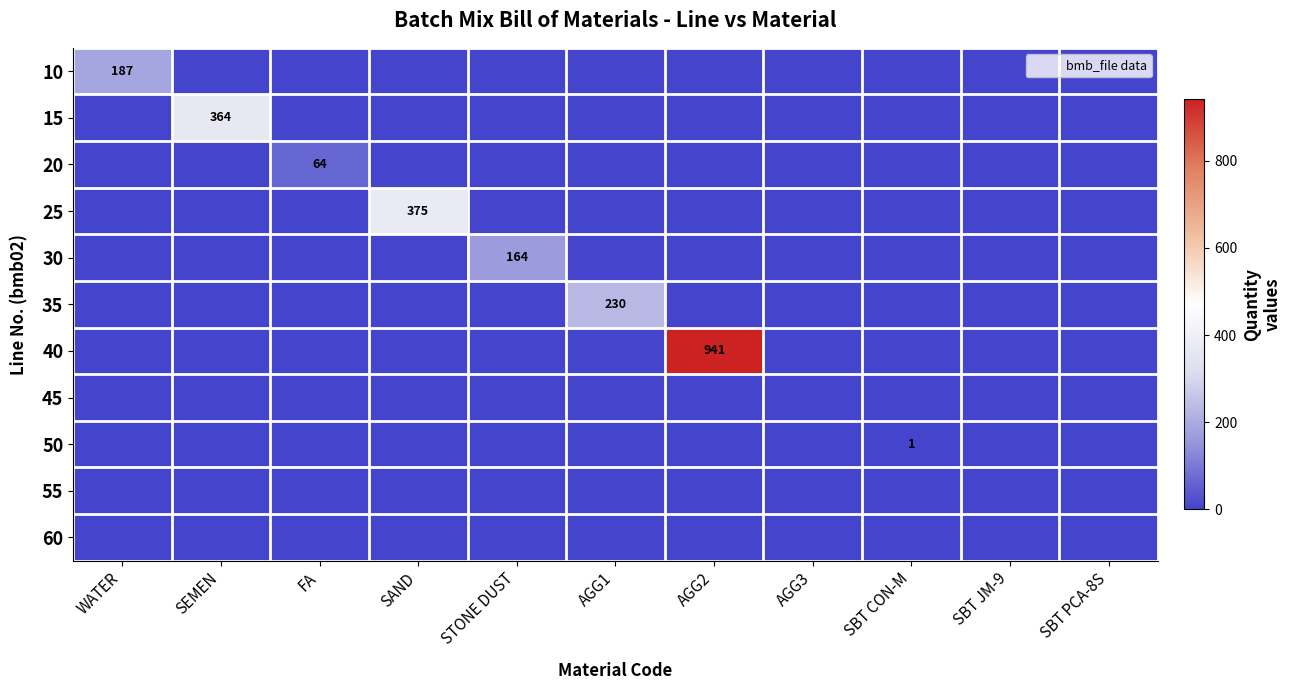

At which label does 30 reach its peak?

STONE DUST